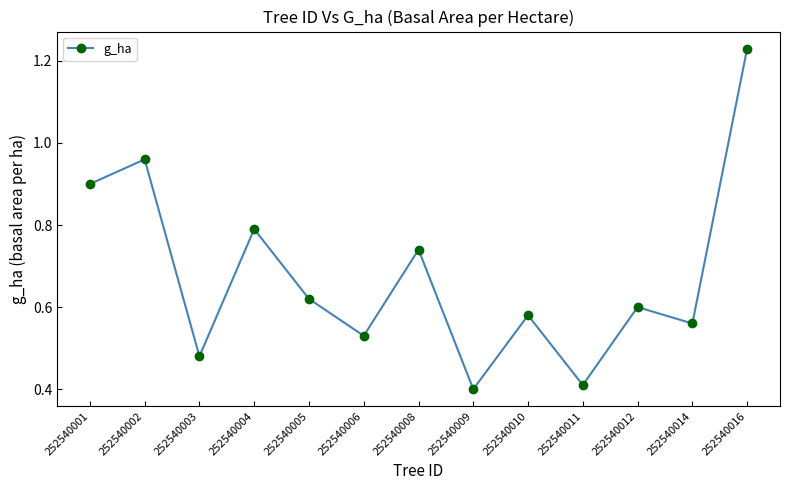

Count the number of data series in this chart.

1